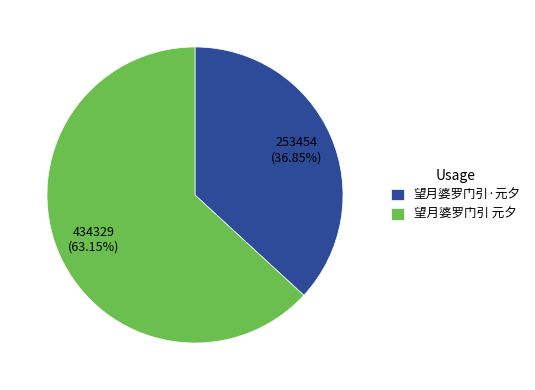

How many slices are in this pie chart?

2